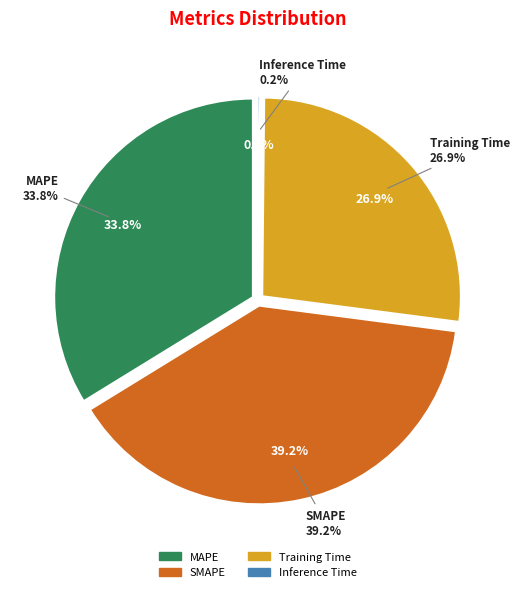

What is the total percentage of Inference Time and SMAPE?

39.3%